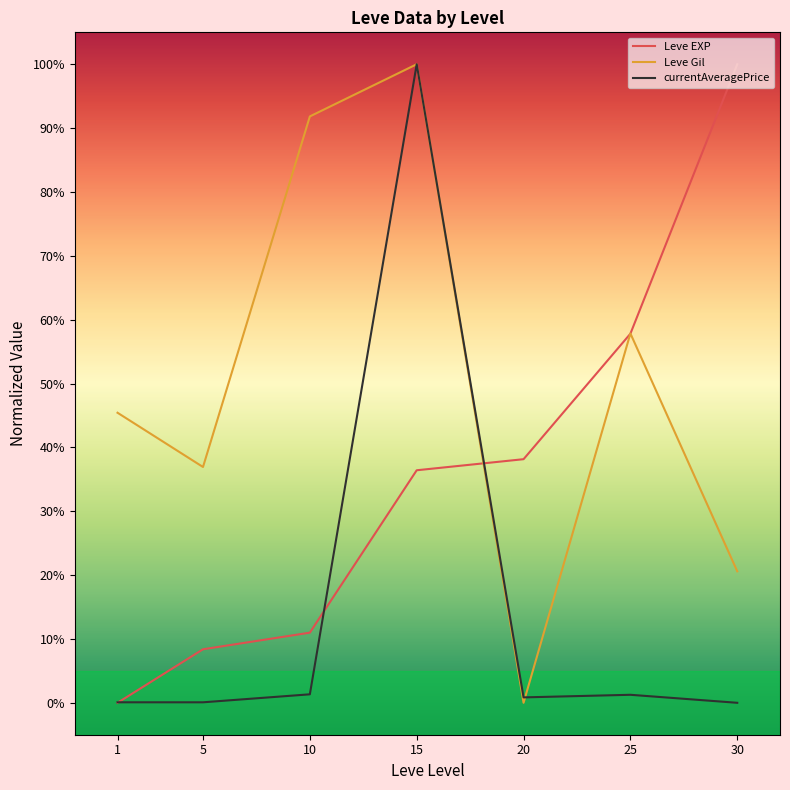

Is this an area chart (filled region under the line)?

No